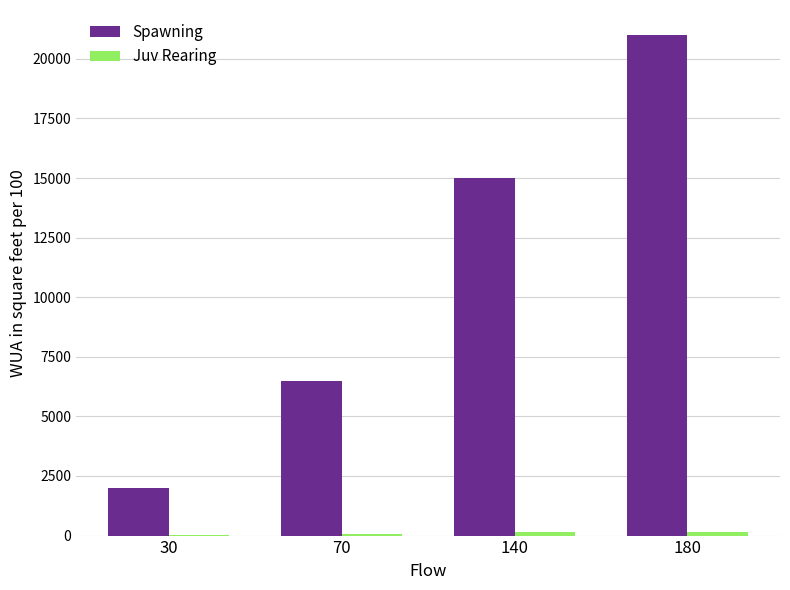

Between 30 and 180, which series saw the biggest shift?

Spawning